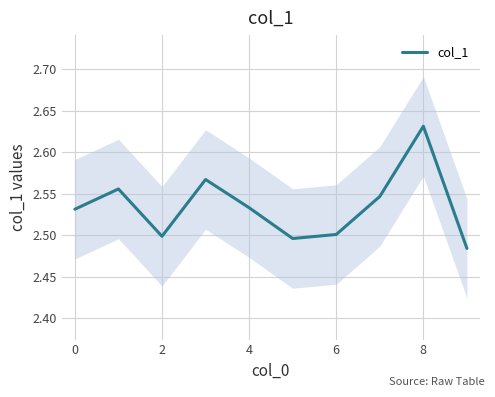

What is the ratio of the value at 0 to the value at 8?

1.0